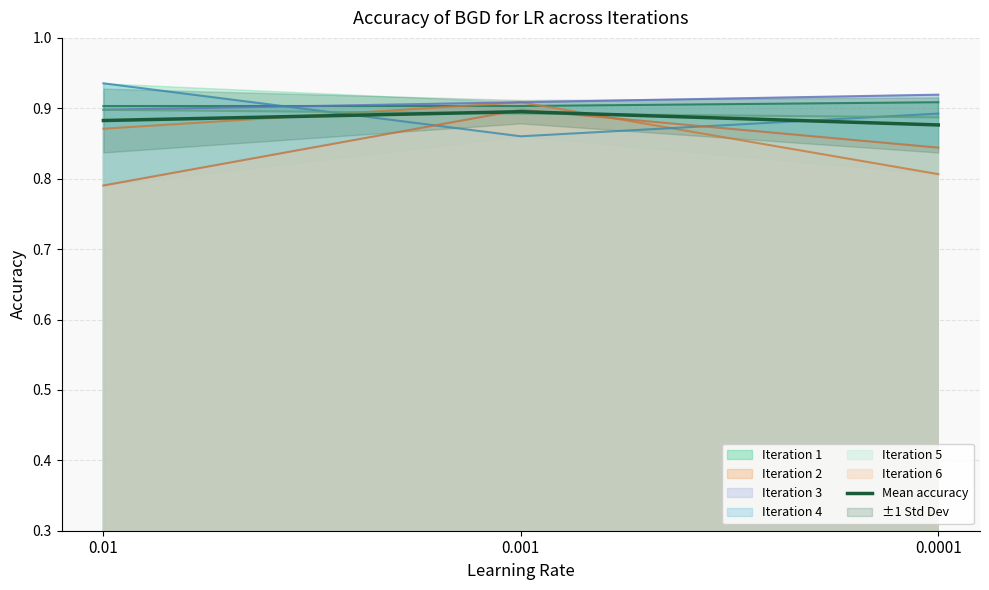

Is it true that the value at 0.0001 is 0.9?

True